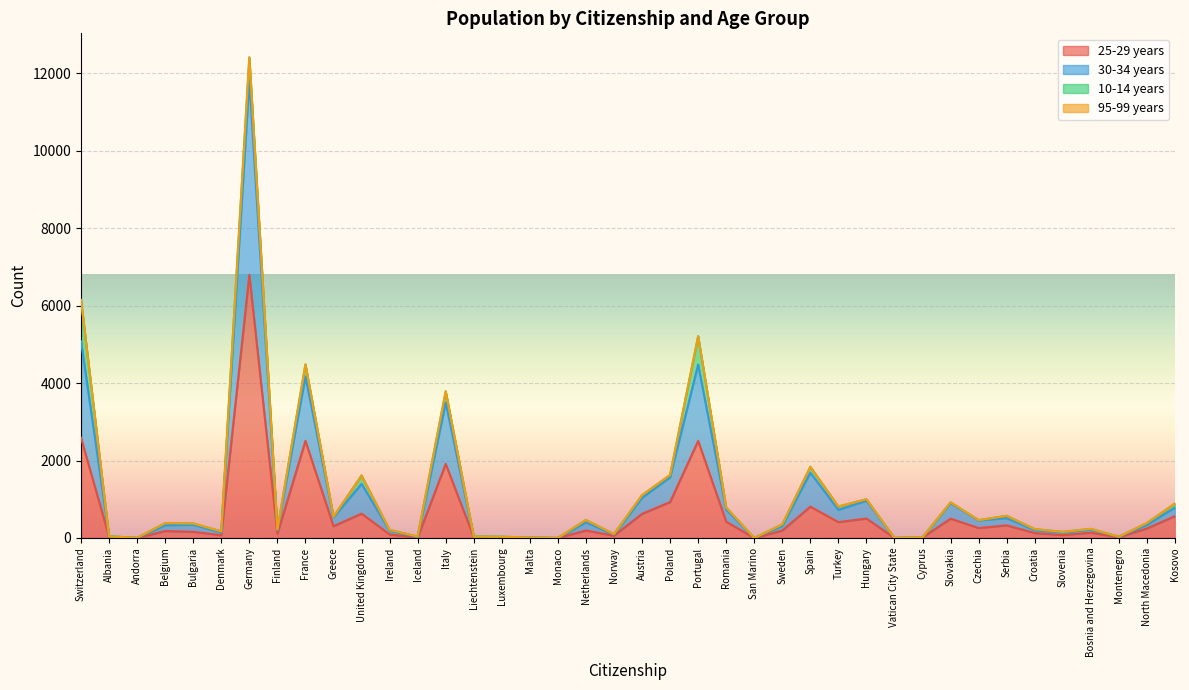

What is the maximum value shown in the chart?

12410